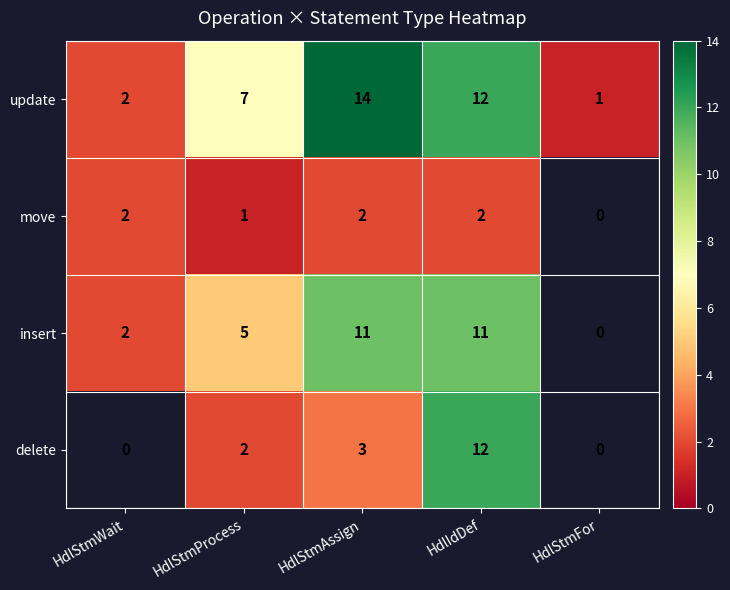

Where is update nearest to the value 7?

HdlStmProcess